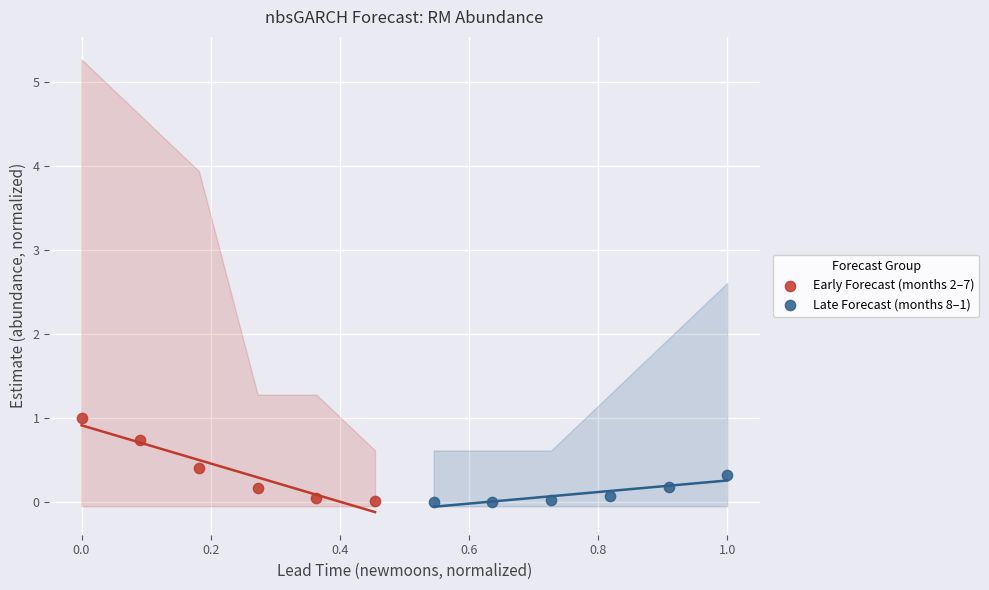

Which series contains the highest Y value?

Early Forecast (months 2–7)